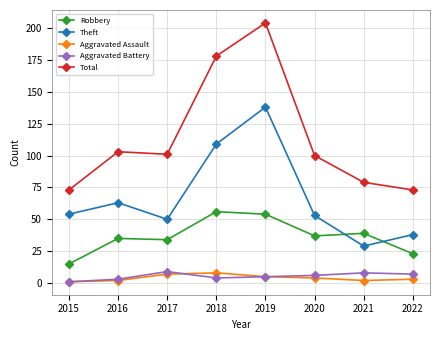

At which label does Total reach its peak?

2019